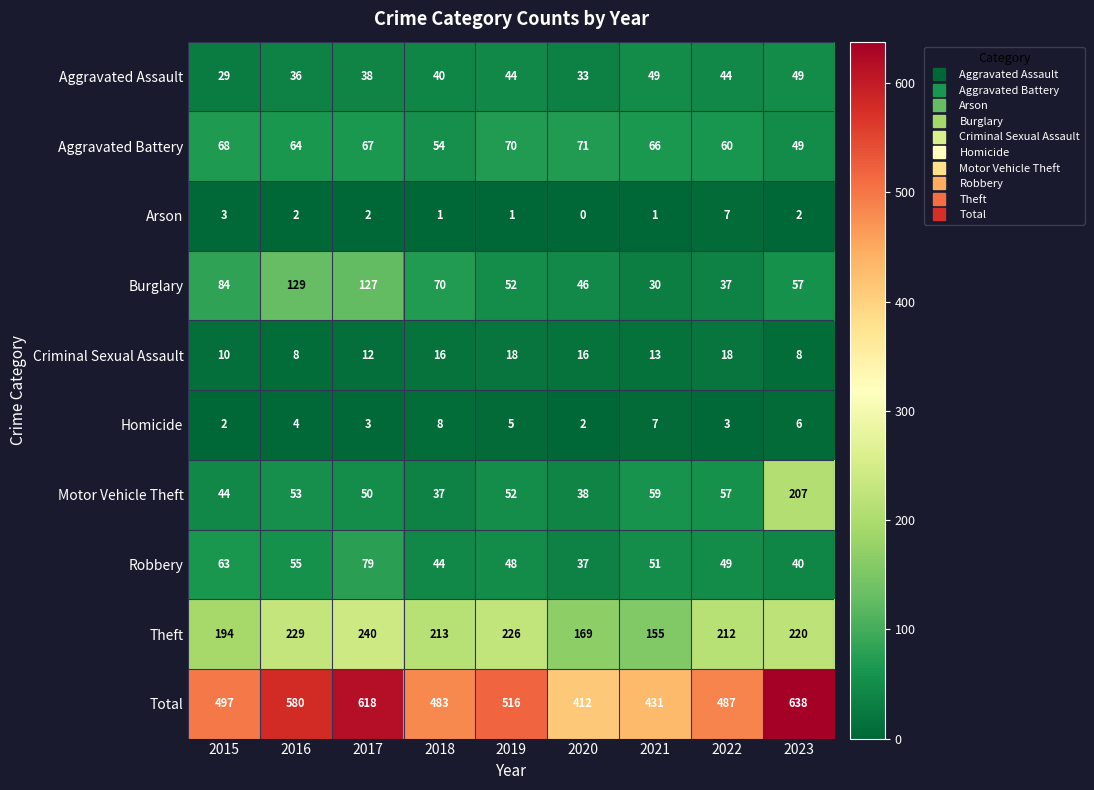

Which category has the highest value in the Robbery series?

2017